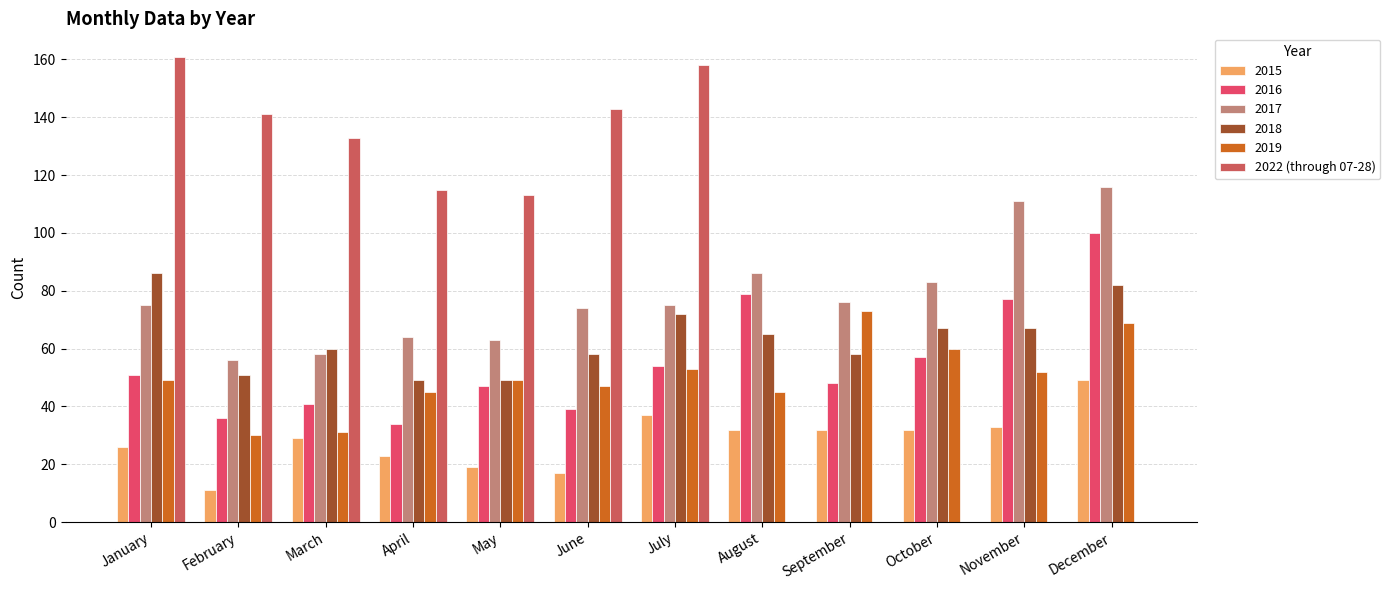

Does the chart contain stacked bars?

No